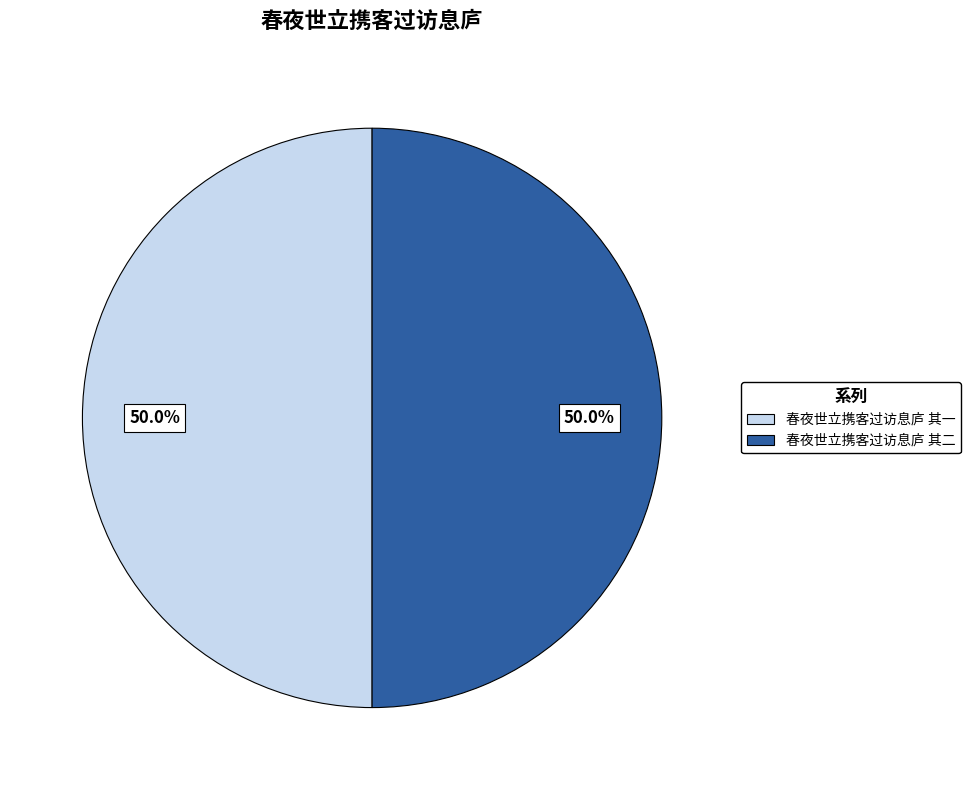

How many segments does this pie chart have?

2